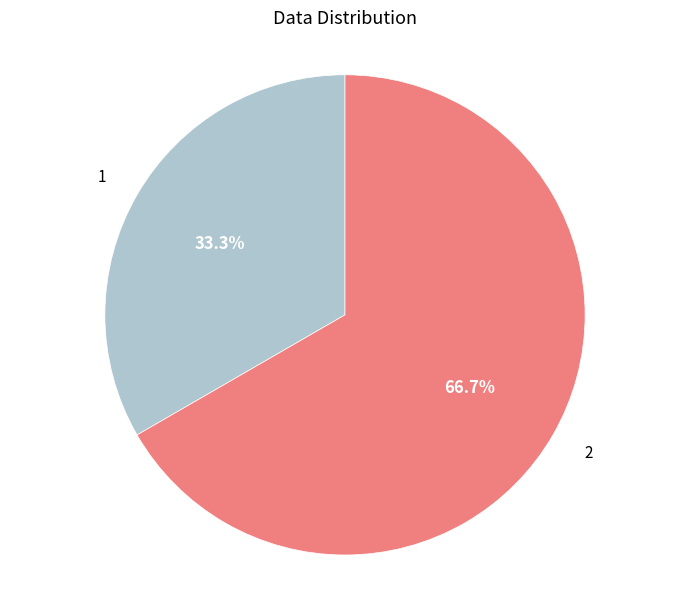

Combined, do 2 and 1 account for over 50%?

Yes